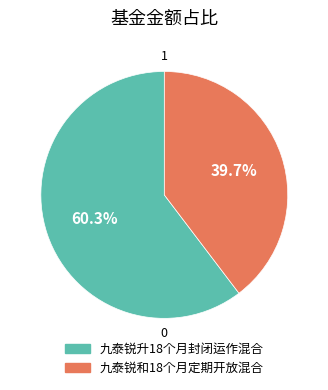

Does any single category account for the majority?

Yes